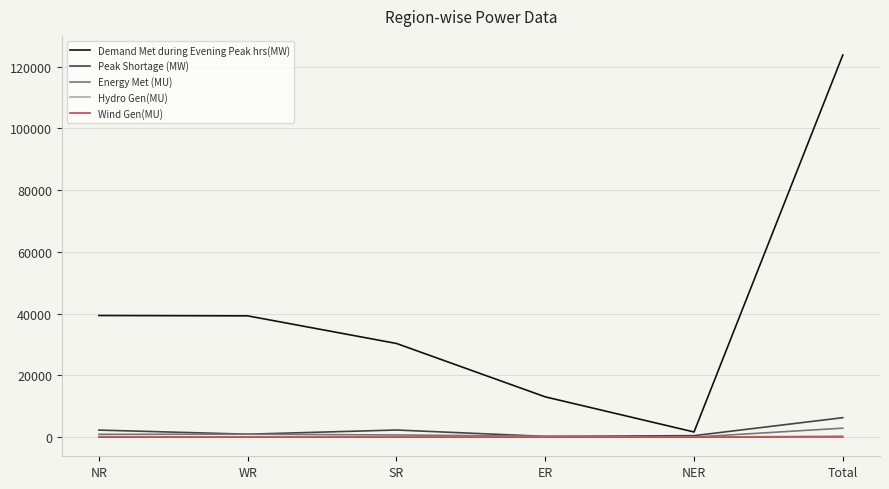

Which series has the largest total across all categories?

Demand Met during Evening Peak hrs(MW)